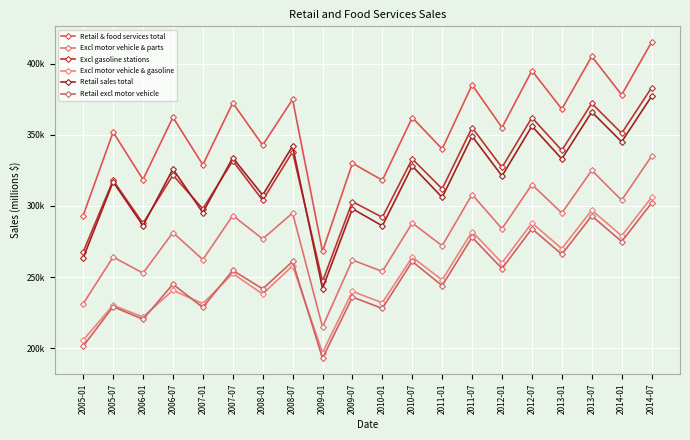

Which series has the widest spread of values?

Retail & food services total